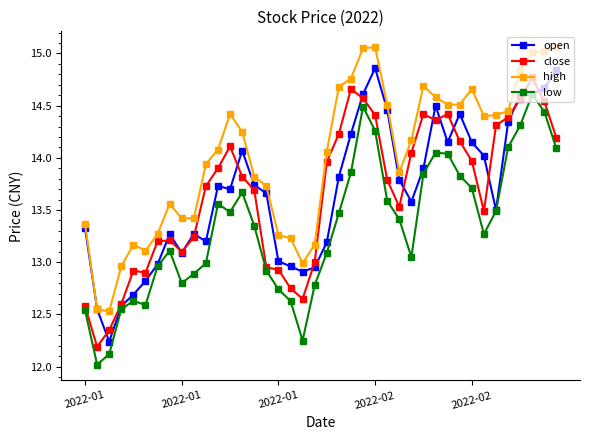

True or false: open and close intersect in this chart.

True